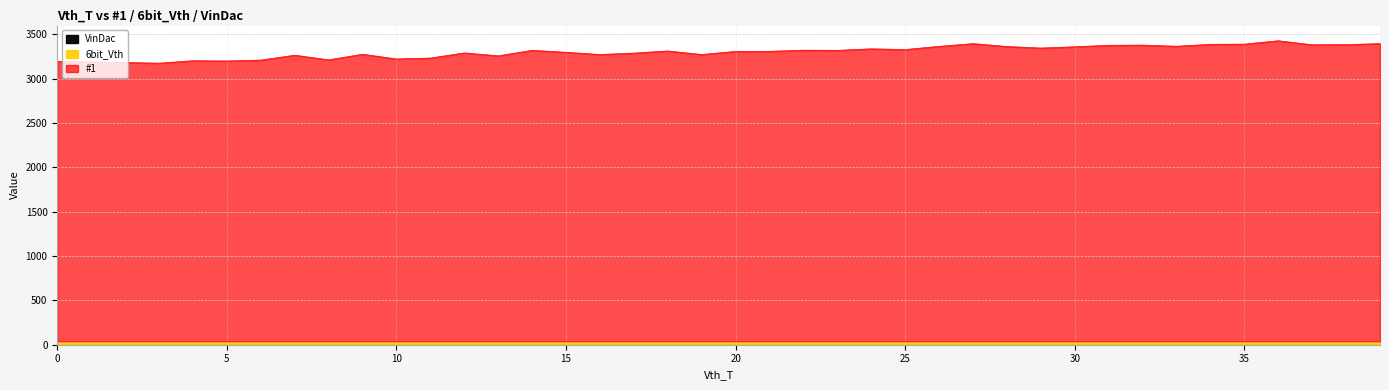

True or false: 6bit_Vth and #1 cross at least once.

False